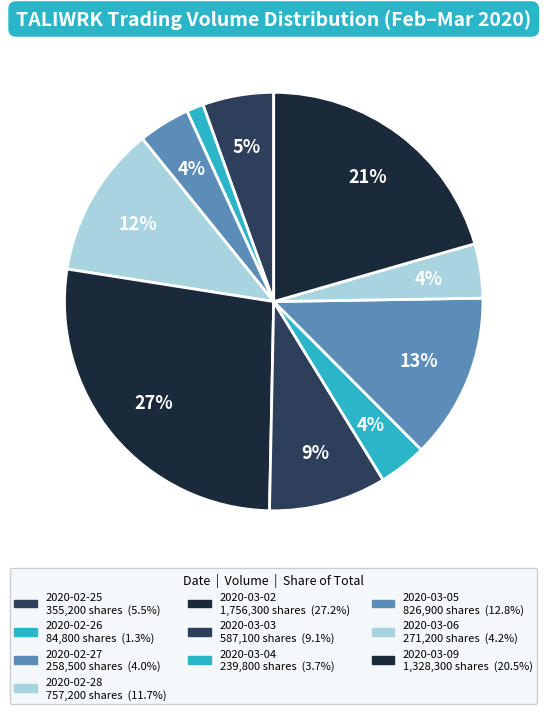

Which has a higher value, 2020-03-02 or 2020-02-28?

2020-03-02